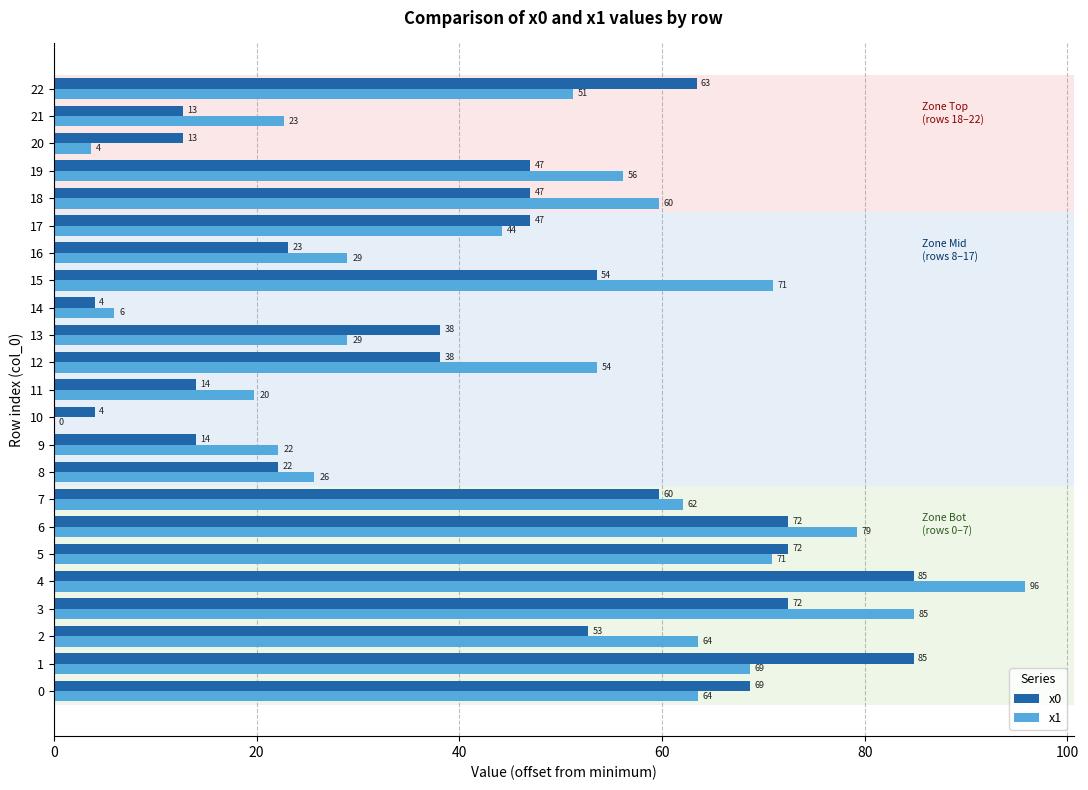

Is the value of x1 at 17 greater than the value of x0 at 15?

No